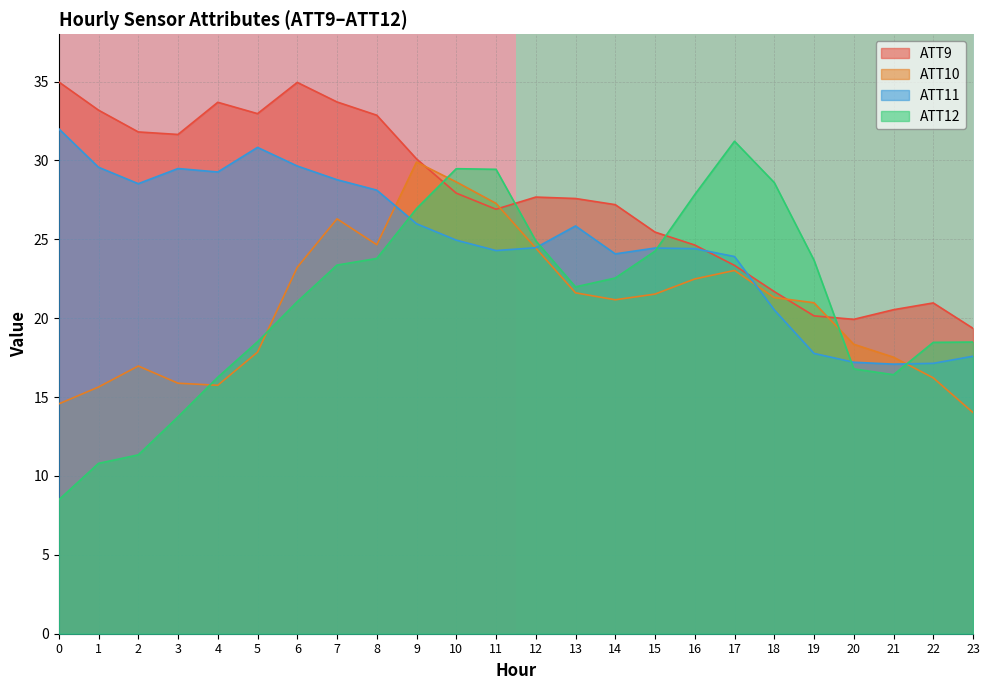

True or false: ATT9 has a value of 21.0 at 22.

True